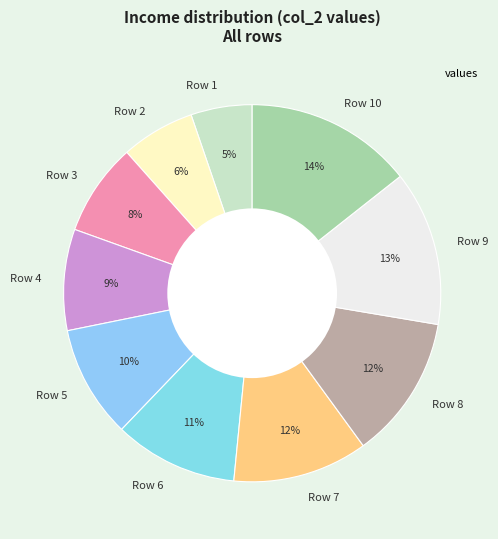

What percentage is the Row 9 slice, to the nearest percent?

13%